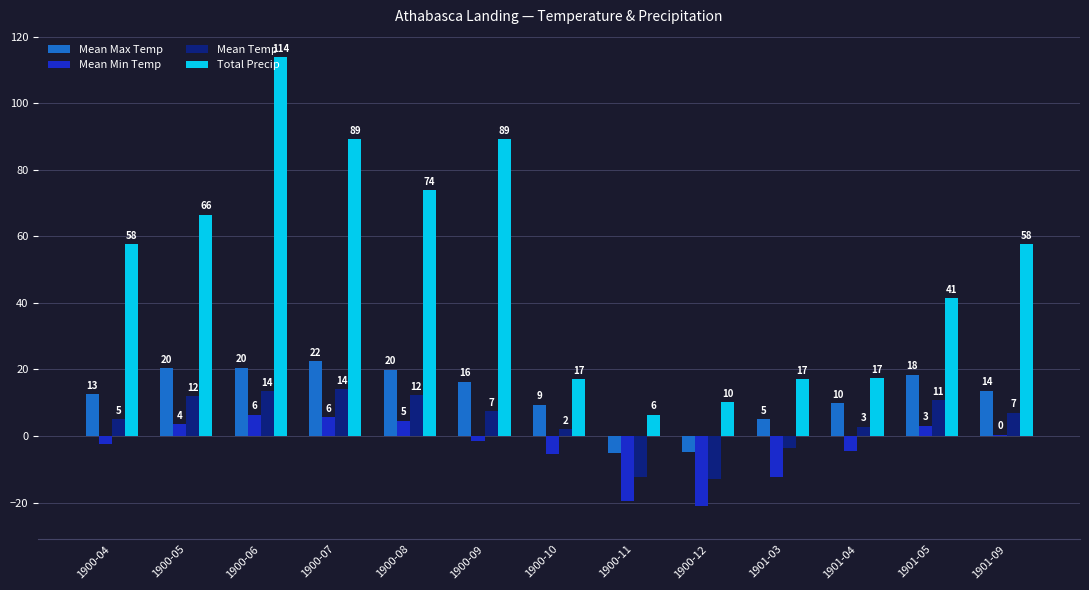

What are all the series names shown in the legend?

Mean Max Temp, Mean Min Temp, Mean Temp, Total Precip